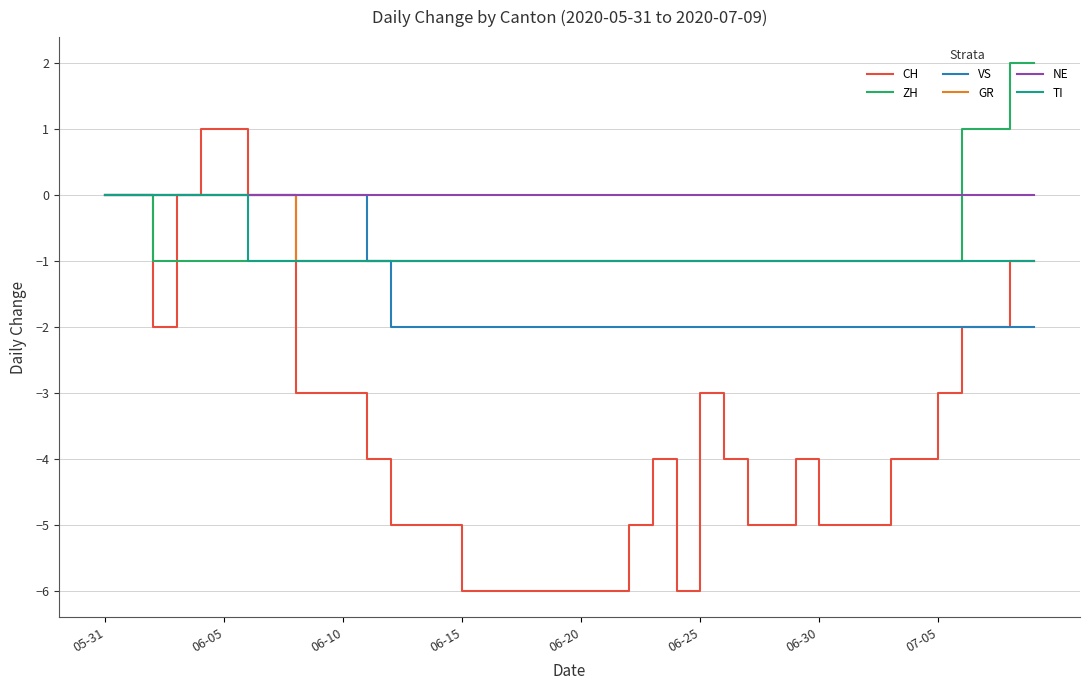

Which series has the largest total across all categories?

NE